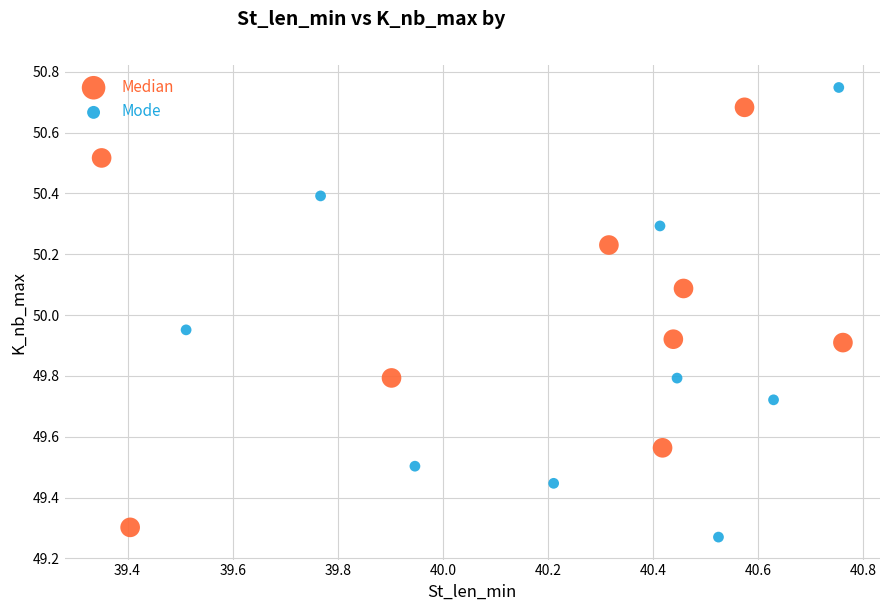

Which series has the widest spread of Y values?

Mode